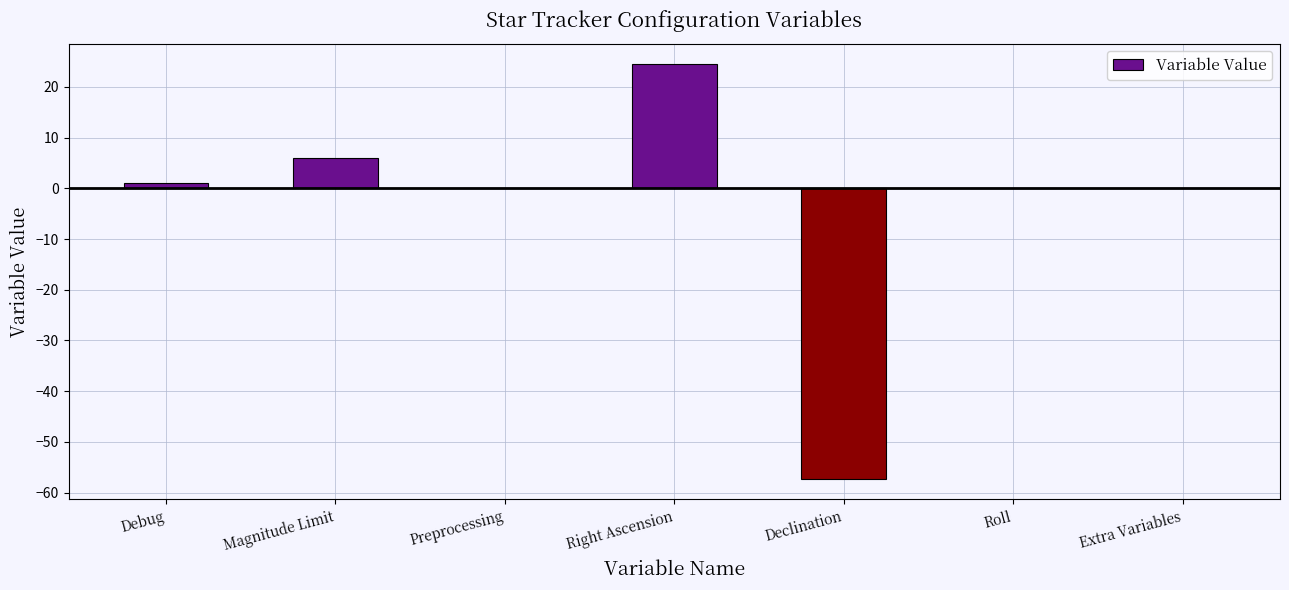

Between Magnitude Limit and Roll, which is larger?

Magnitude Limit